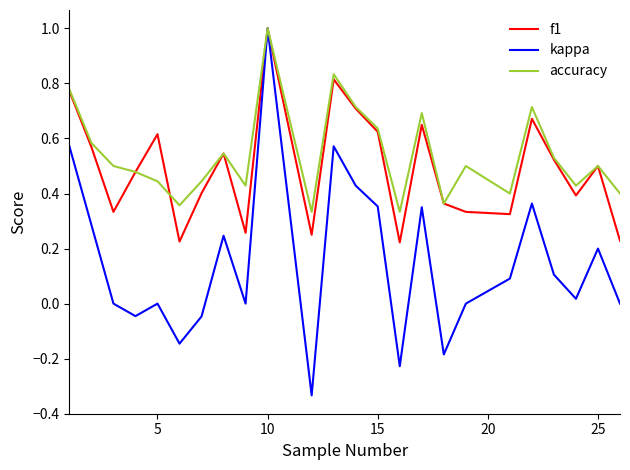

How many interior local valleys does the f1 series have?

7